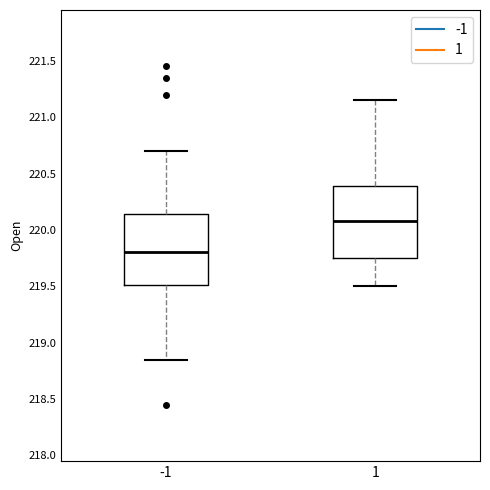

Reading left to right, read every box against the y-axis: the position of its median line, the range the box covers, and the ends of its whiskers. The values are not printed on the chart, so give them approximately, as read against the axis.

-1: median 219.80, box 219.50 to 220.15, whiskers 218.85 to 220.70
1: median 220.10, box 219.75 to 220.40, whiskers 219.50 to 221.15